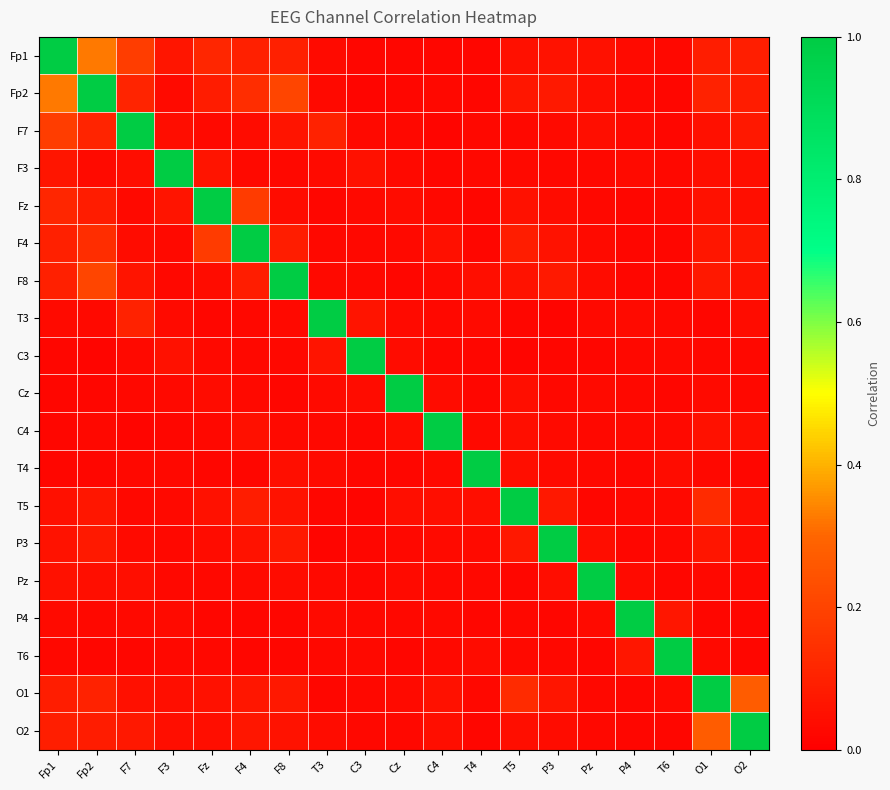

Reading left to right, what are all the values shown in this chart?

Fp1: Fp1=1.0	Fp2=0.3	F7=0.2	F3=0.1	Fz=0.1	F4=0.1	F8=0.1	T3=0.0	C3=0.0	Cz=0.0	C4=0.0	T4=0.0	T5=0.0	P3=0.1	Pz=0.1	P4=0.0	T6=0.0	O1=0.1	O2=0.1
Fp2: Fp1=0.3	Fp2=1.0	F7=0.1	F3=0.0	Fz=0.1	F4=0.1	F8=0.2	T3=0.0	C3=0.0	Cz=0.0	C4=0.0	T4=0.0	T5=0.1	P3=0.1	Pz=0.0	P4=0.0	T6=0.0	O1=0.1	O2=0.1
F7: Fp1=0.2	Fp2=0.1	F7=1.0	F3=0.0	Fz=0.0	F4=0.0	F8=0.1	T3=0.1	C3=0.0	Cz=0.0	C4=0.0	T4=0.0	T5=0.0	P3=0.0	Pz=0.0	P4=0.0	T6=0.0	O1=0.0	O2=0.1
F3: Fp1=0.1	Fp2=0.0	F7=0.0	F3=1.0	Fz=0.1	F4=0.0	F8=0.0	T3=0.0	C3=0.1	Cz=0.0	C4=0.0	T4=0.0	T5=0.0	P3=0.0	Pz=0.0	P4=0.0	T6=0.0	O1=0.0	O2=0.0
Fz: Fp1=0.1	Fp2=0.1	F7=0.0	F3=0.1	Fz=1.0	F4=0.2	F8=0.0	T3=0.0	C3=0.0	Cz=0.0	C4=0.0	T4=0.0	T5=0.1	P3=0.0	Pz=0.0	P4=0.0	T6=0.0	O1=0.1	O2=0.0
F4: Fp1=0.1	Fp2=0.1	F7=0.0	F3=0.0	Fz=0.2	F4=1.0	F8=0.1	T3=0.0	C3=0.0	Cz=0.0	C4=0.0	T4=0.0	T5=0.1	P3=0.1	Pz=0.0	P4=0.0	T6=0.0	O1=0.1	O2=0.1
F8: Fp1=0.1	Fp2=0.2	F7=0.1	F3=0.0	Fz=0.0	F4=0.1	F8=1.0	T3=0.0	C3=0.0	Cz=0.0	C4=0.0	T4=0.0	T5=0.1	P3=0.1	Pz=0.0	P4=0.0	T6=0.0	O1=0.1	O2=0.1
T3: Fp1=0.0	Fp2=0.0	F7=0.1	F3=0.0	Fz=0.0	F4=0.0	F8=0.0	T3=1.0	C3=0.1	Cz=0.0	C4=0.0	T4=0.0	T5=0.0	P3=0.0	Pz=0.0	P4=0.0	T6=0.0	O1=0.0	O2=0.0
C3: Fp1=0.0	Fp2=0.0	F7=0.0	F3=0.1	Fz=0.0	F4=0.0	F8=0.0	T3=0.1	C3=1.0	Cz=0.0	C4=0.0	T4=0.0	T5=0.0	P3=0.0	Pz=0.0	P4=0.0	T6=0.0	O1=0.0	O2=0.0
Cz: Fp1=0.0	Fp2=0.0	F7=0.0	F3=0.0	Fz=0.0	F4=0.0	F8=0.0	T3=0.0	C3=0.0	Cz=1.0	C4=0.0	T4=0.0	T5=0.0	P3=0.0	Pz=0.0	P4=0.0	T6=0.0	O1=0.0	O2=0.0
C4: Fp1=0.0	Fp2=0.0	F7=0.0	F3=0.0	Fz=0.0	F4=0.0	F8=0.0	T3=0.0	C3=0.0	Cz=0.0	C4=1.0	T4=0.0	T5=0.0	P3=0.0	Pz=0.0	P4=0.0	T6=0.0	O1=0.1	O2=0.0
T4: Fp1=0.0	Fp2=0.0	F7=0.0	F3=0.0	Fz=0.0	F4=0.0	F8=0.0	T3=0.0	C3=0.0	Cz=0.0	C4=0.0	T4=1.0	T5=0.0	P3=0.0	Pz=0.0	P4=0.0	T6=0.0	O1=0.0	O2=0.0
T5: Fp1=0.0	Fp2=0.1	F7=0.0	F3=0.0	Fz=0.1	F4=0.1	F8=0.1	T3=0.0	C3=0.0	Cz=0.0	C4=0.0	T4=0.0	T5=1.0	P3=0.1	Pz=0.0	P4=0.0	T6=0.0	O1=0.1	O2=0.0
P3: Fp1=0.1	Fp2=0.1	F7=0.0	F3=0.0	Fz=0.0	F4=0.1	F8=0.1	T3=0.0	C3=0.0	Cz=0.0	C4=0.0	T4=0.0	T5=0.1	P3=1.0	Pz=0.0	P4=0.0	T6=0.0	O1=0.1	O2=0.0
Pz: Fp1=0.1	Fp2=0.0	F7=0.0	F3=0.0	Fz=0.0	F4=0.0	F8=0.0	T3=0.0	C3=0.0	Cz=0.0	C4=0.0	T4=0.0	T5=0.0	P3=0.0	Pz=1.0	P4=0.0	T6=0.0	O1=0.0	O2=0.0
P4: Fp1=0.0	Fp2=0.0	F7=0.0	F3=0.0	Fz=0.0	F4=0.0	F8=0.0	T3=0.0	C3=0.0	Cz=0.0	C4=0.0	T4=0.0	T5=0.0	P3=0.0	Pz=0.0	P4=1.0	T6=0.1	O1=0.0	O2=0.0
T6: Fp1=0.0	Fp2=0.0	F7=0.0	F3=0.0	Fz=0.0	F4=0.0	F8=0.0	T3=0.0	C3=0.0	Cz=0.0	C4=0.0	T4=0.0	T5=0.0	P3=0.0	Pz=0.0	P4=0.1	T6=1.0	O1=0.0	O2=0.0
O1: Fp1=0.1	Fp2=0.1	F7=0.0	F3=0.0	Fz=0.1	F4=0.1	F8=0.1	T3=0.0	C3=0.0	Cz=0.0	C4=0.1	T4=0.0	T5=0.1	P3=0.1	Pz=0.0	P4=0.0	T6=0.0	O1=1.0	O2=0.3
O2: Fp1=0.1	Fp2=0.1	F7=0.1	F3=0.0	Fz=0.0	F4=0.1	F8=0.1	T3=0.0	C3=0.0	Cz=0.0	C4=0.0	T4=0.0	T5=0.0	P3=0.0	Pz=0.0	P4=0.0	T6=0.0	O1=0.3	O2=1.0